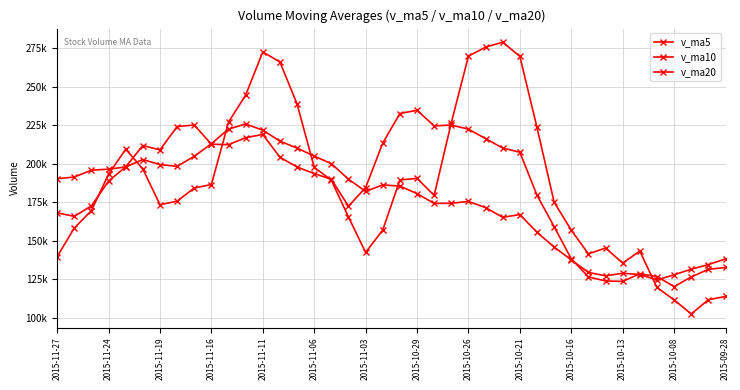

Is this an area chart (filled region under the line)?

No